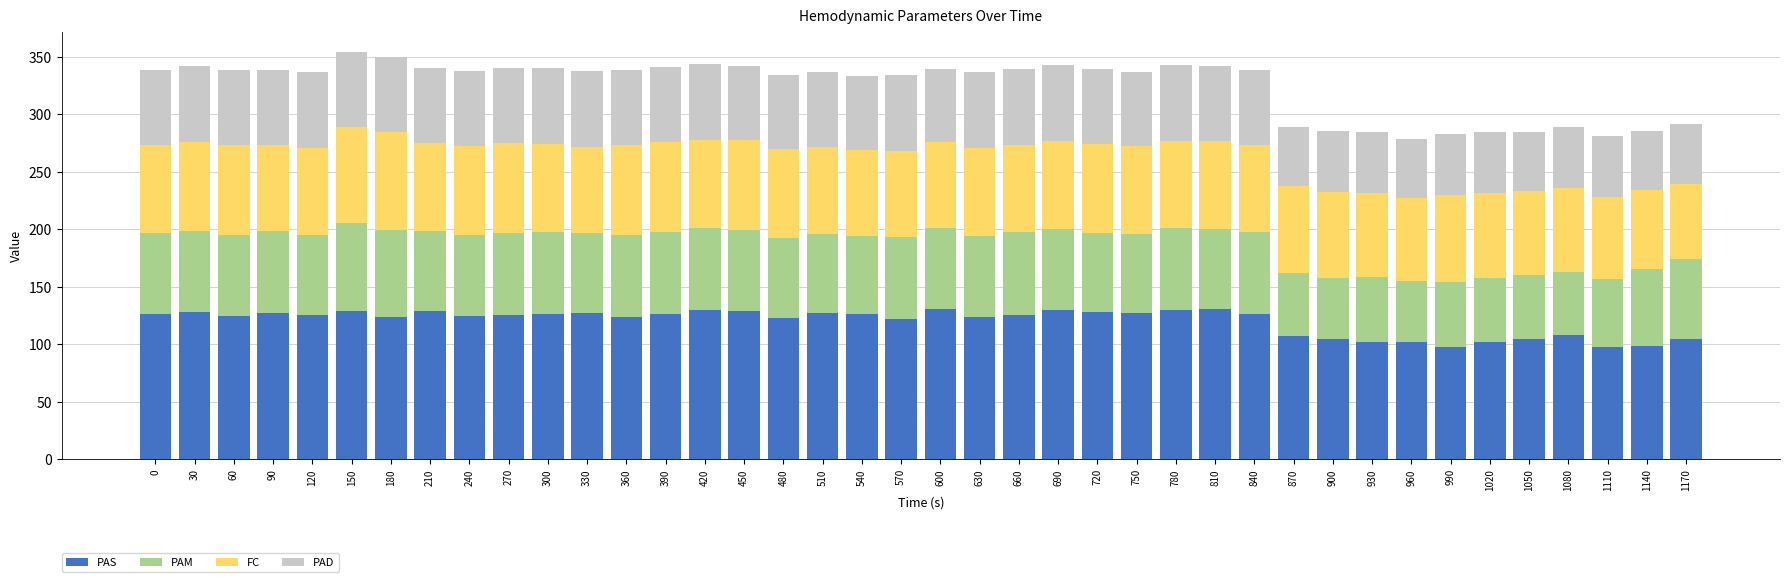

The value of PAS at 420 is 129.5. True or false?

True